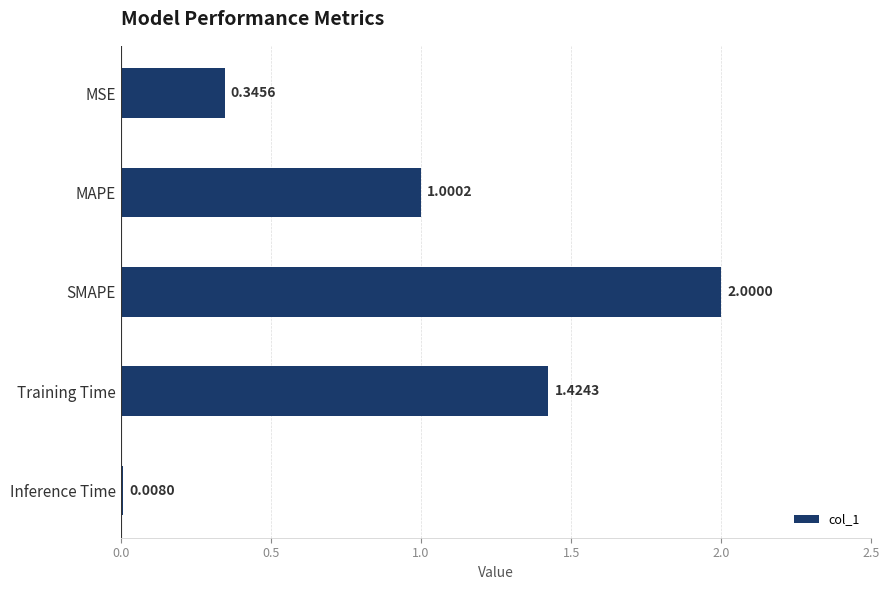

What is the difference between the values at SMAPE and MAPE?

1.0